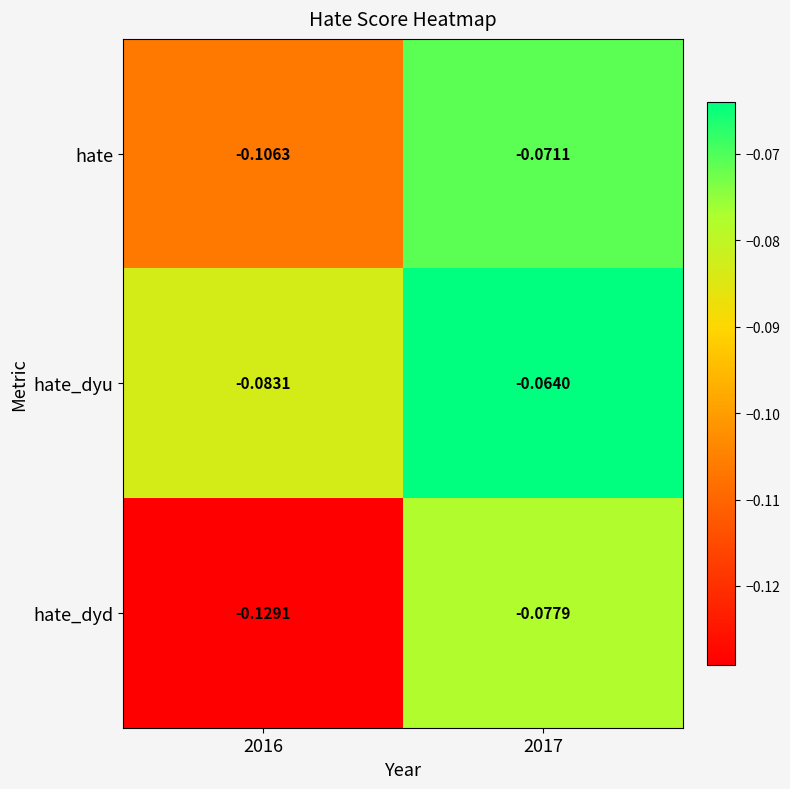

Is the value of hate at 2016 greater than the value of hate_dyu at 2016?

No